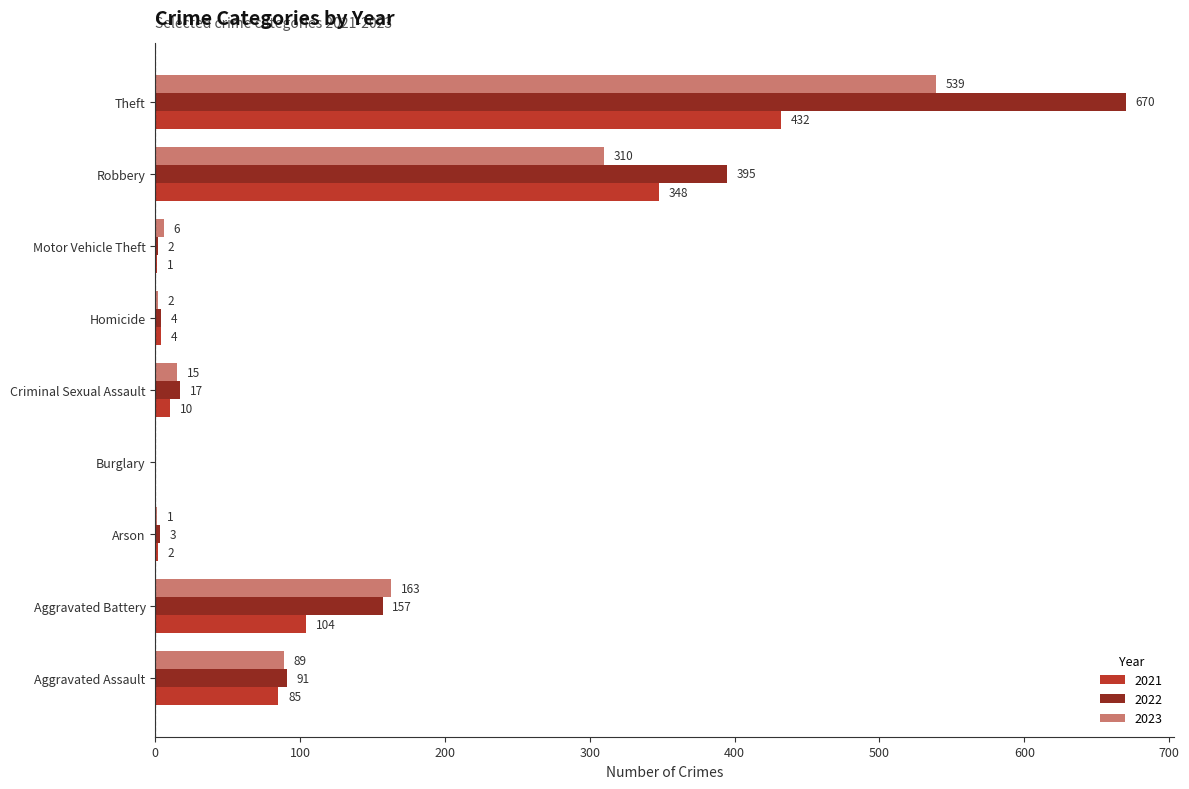

What is the sum of the 2022 values at Motor Vehicle Theft and Homicide?

6